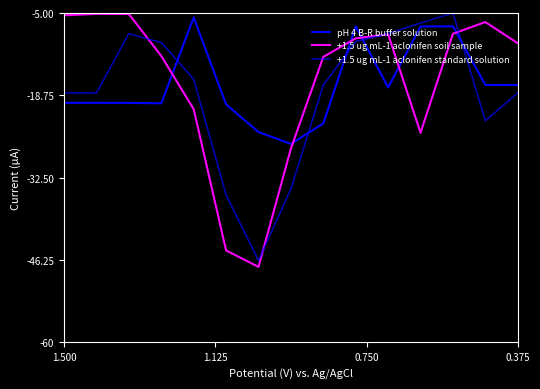

What is the value of the +1.5 ug mL-1 aclonifen soil sample point at the 3rd from the left?

-5.2